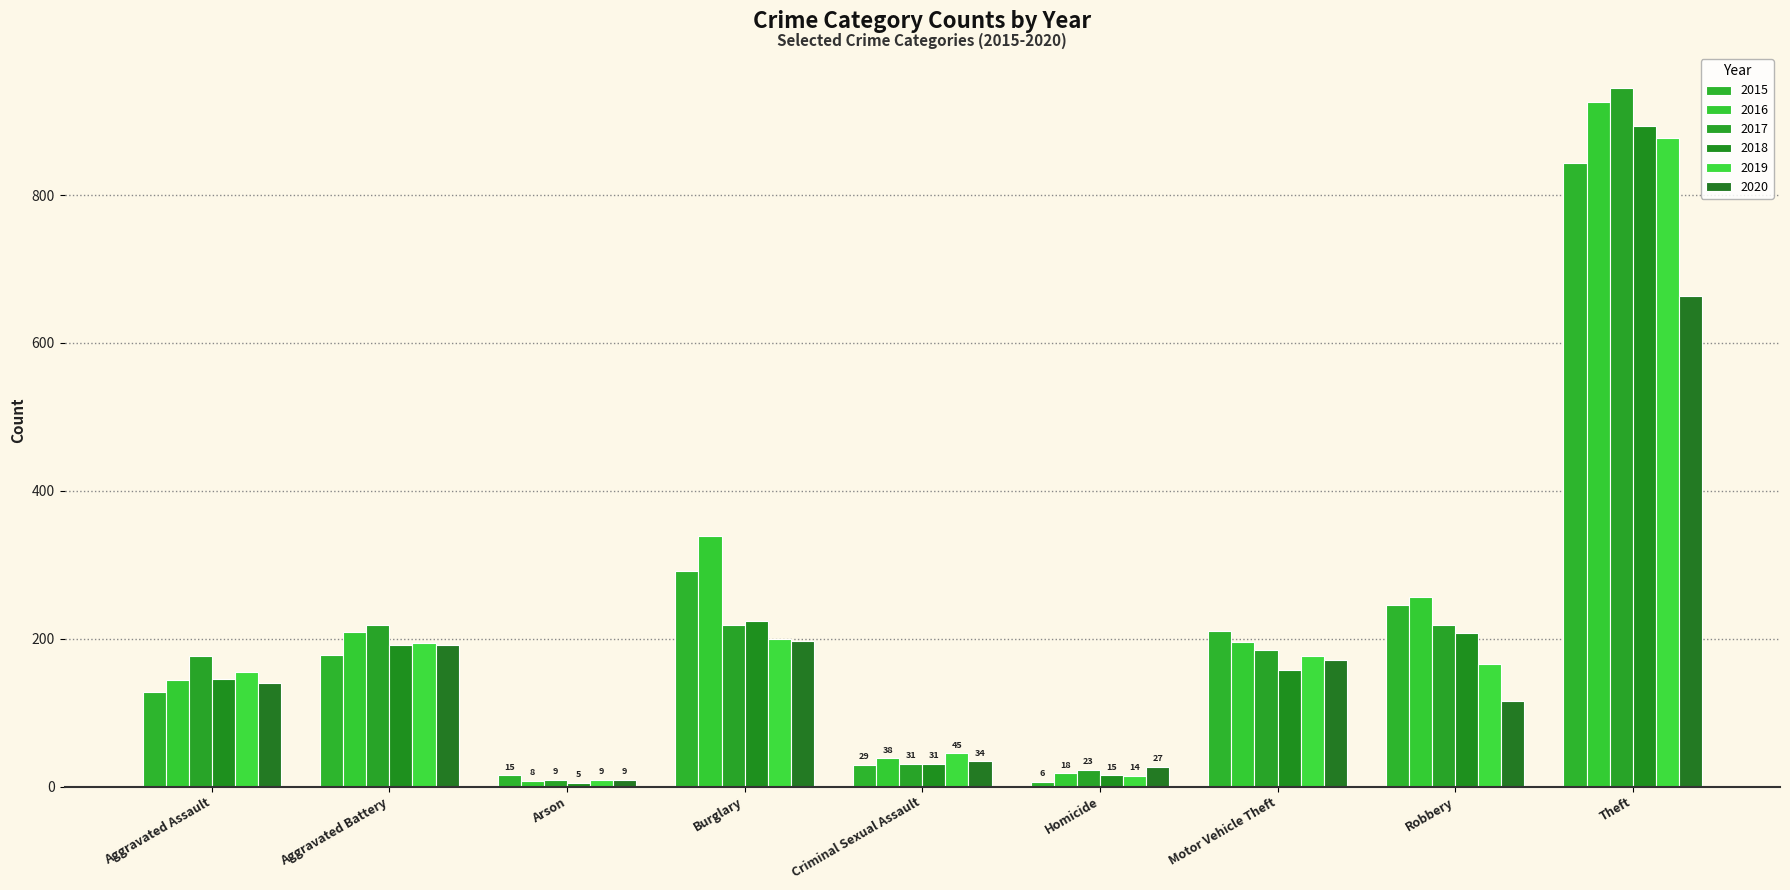

What are all the series names shown in the legend?

2015, 2016, 2017, 2018, 2019, 2020